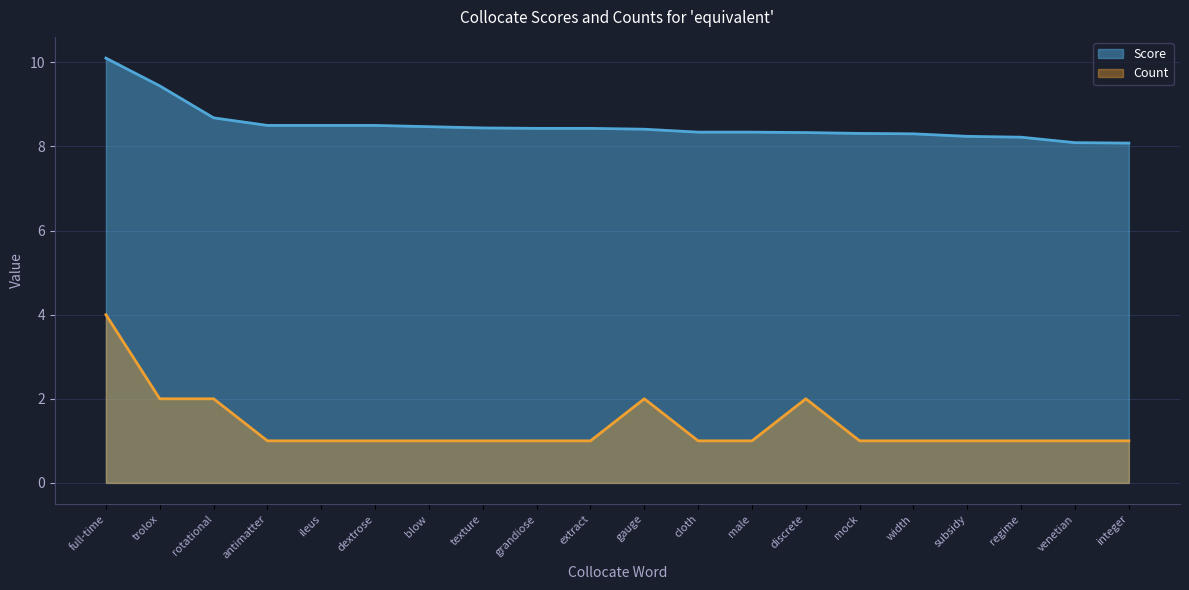

The value of Count at extract is 1.0. True or false?

True